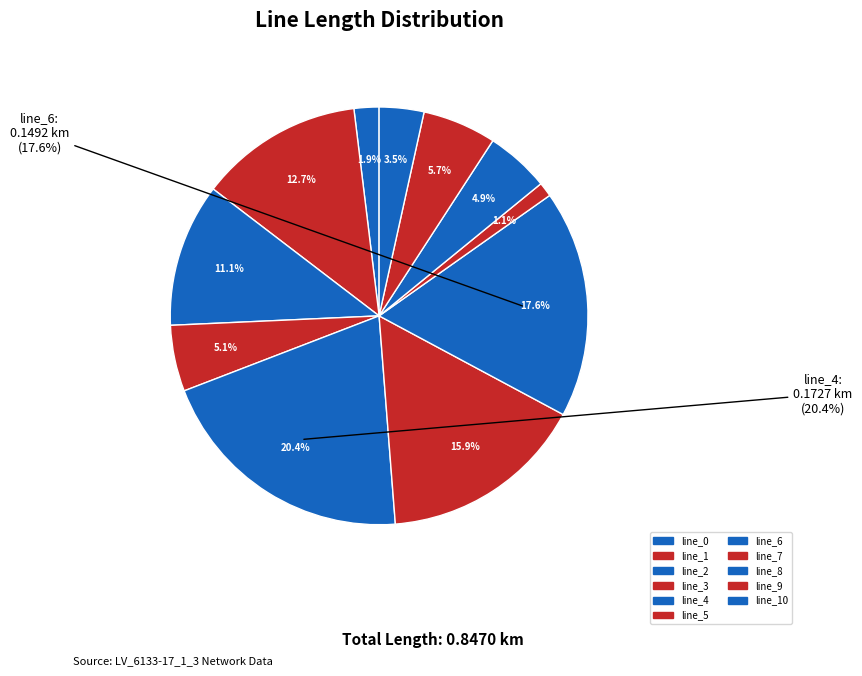

How many slices are in this pie chart?

11